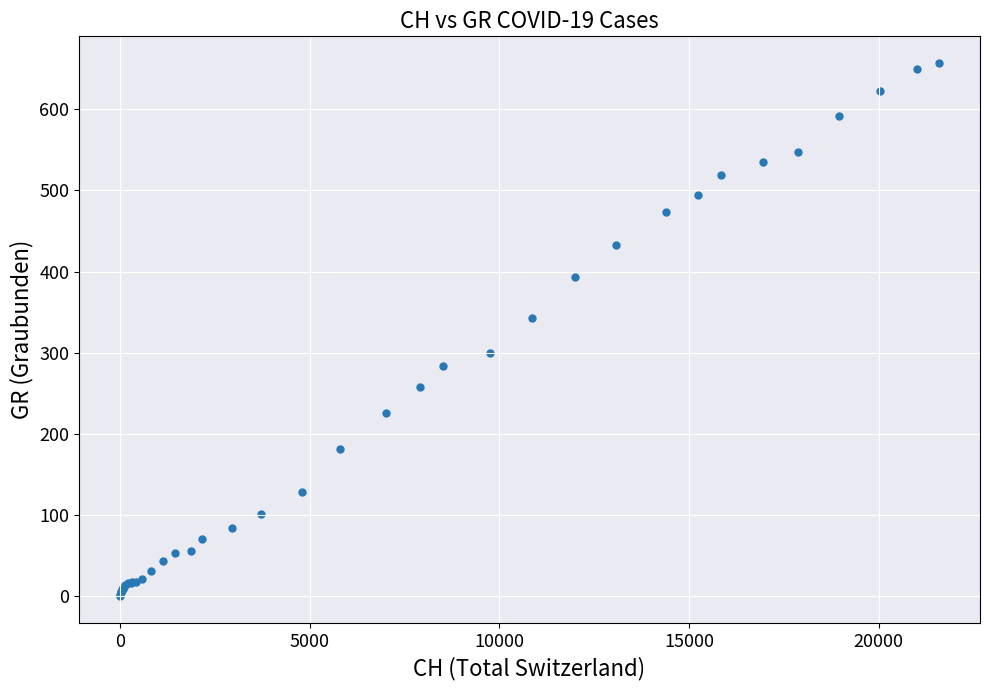

What Y value in the scatter plot is closest to 328?

343